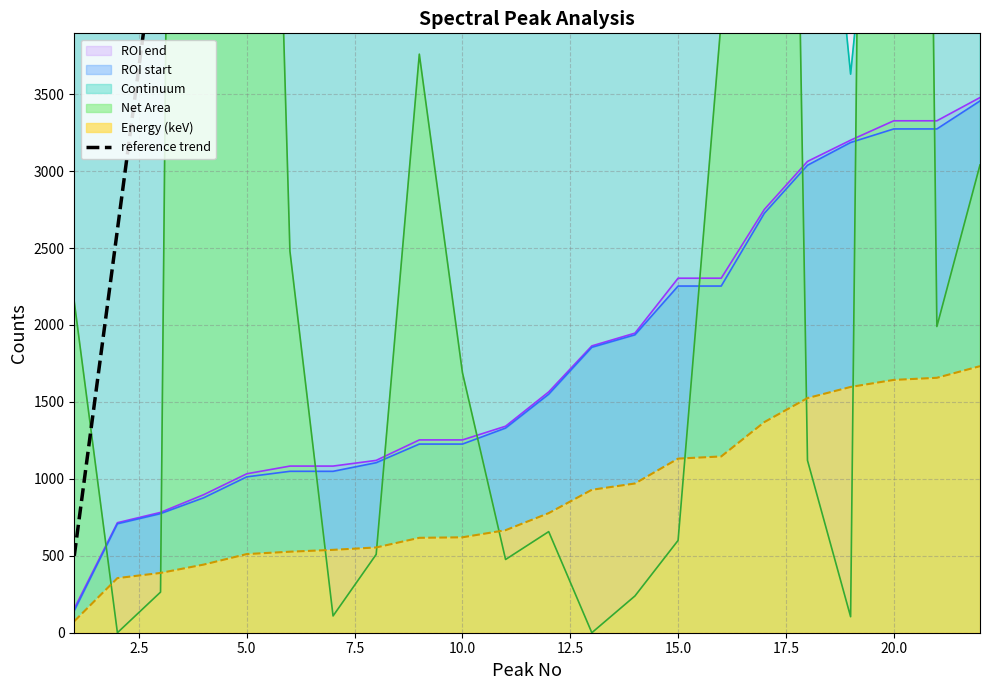

True or false: Energy (keV) and ROI end cross at least once.

False